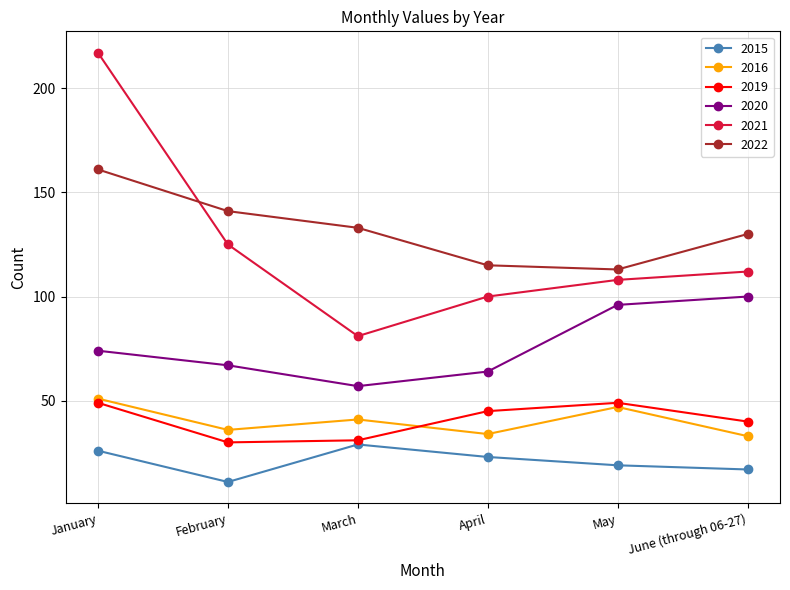

How many series are shown in this chart?

6